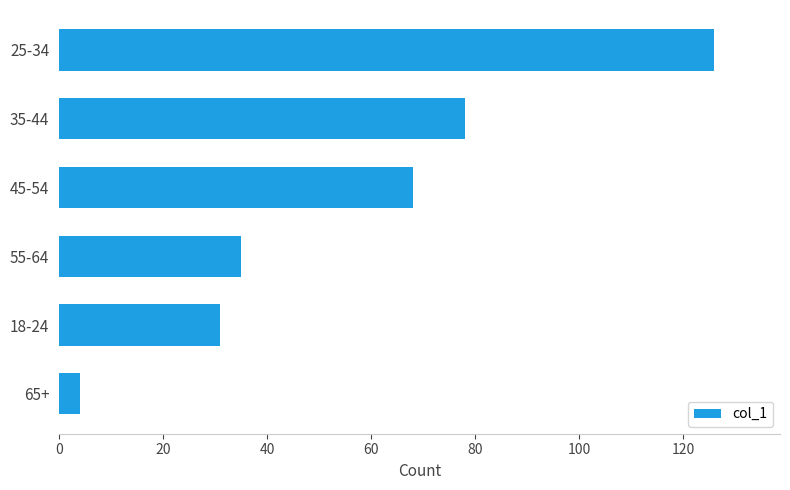

What is the minimum value shown in the chart?

4